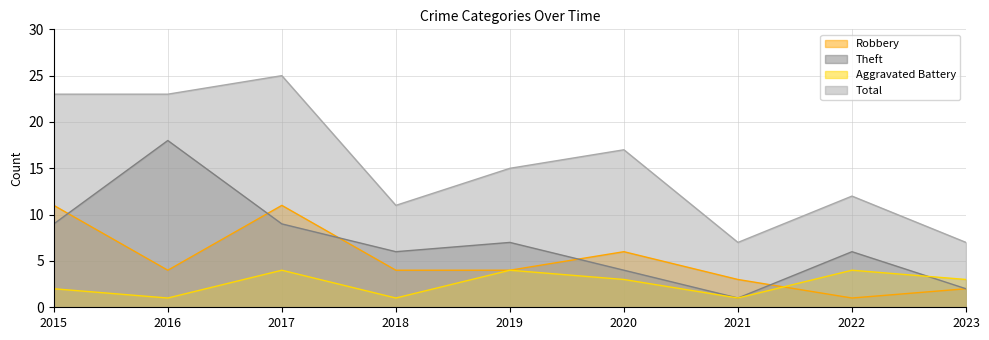

What is the difference between the maximum and second lowest values in the Theft series?

16